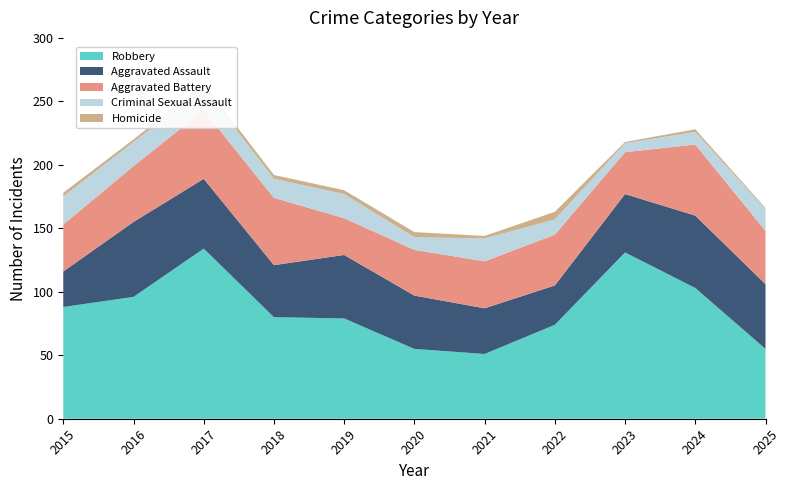

Reading right to left, list all the values displayed in this chart.

Aggravated Assault: 2025=51	2024=57	2023=46	2022=31	2021=36	2020=42	2019=50	2018=41	2017=55	2016=59	2015=28
Aggravated Battery: 2025=42	2024=56	2023=33	2022=40	2021=37	2020=36	2019=29	2018=53	2017=54	2016=44	2015=37
Criminal Sexual Assault: 2025=17	2024=10	2023=7	2022=12	2021=18	2020=10	2019=19	2018=15	2017=18	2016=19	2015=22
Homicide: 2025=1	2024=2	2023=1	2022=6	2021=2	2020=4	2019=3	2018=3	2017=3	2016=2	2015=3
Robbery: 2025=55	2024=103	2023=131	2022=74	2021=51	2020=55	2019=79	2018=80	2017=134	2016=96	2015=88